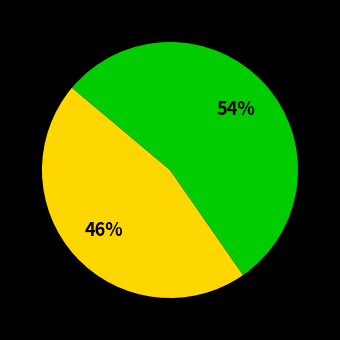

Does any single category account for the majority?

Yes